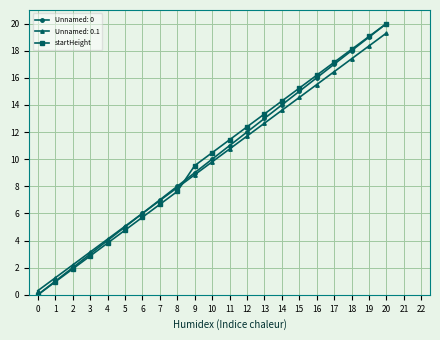

True or false: Unnamed: 0 has more than 2 interior local peaks.

False